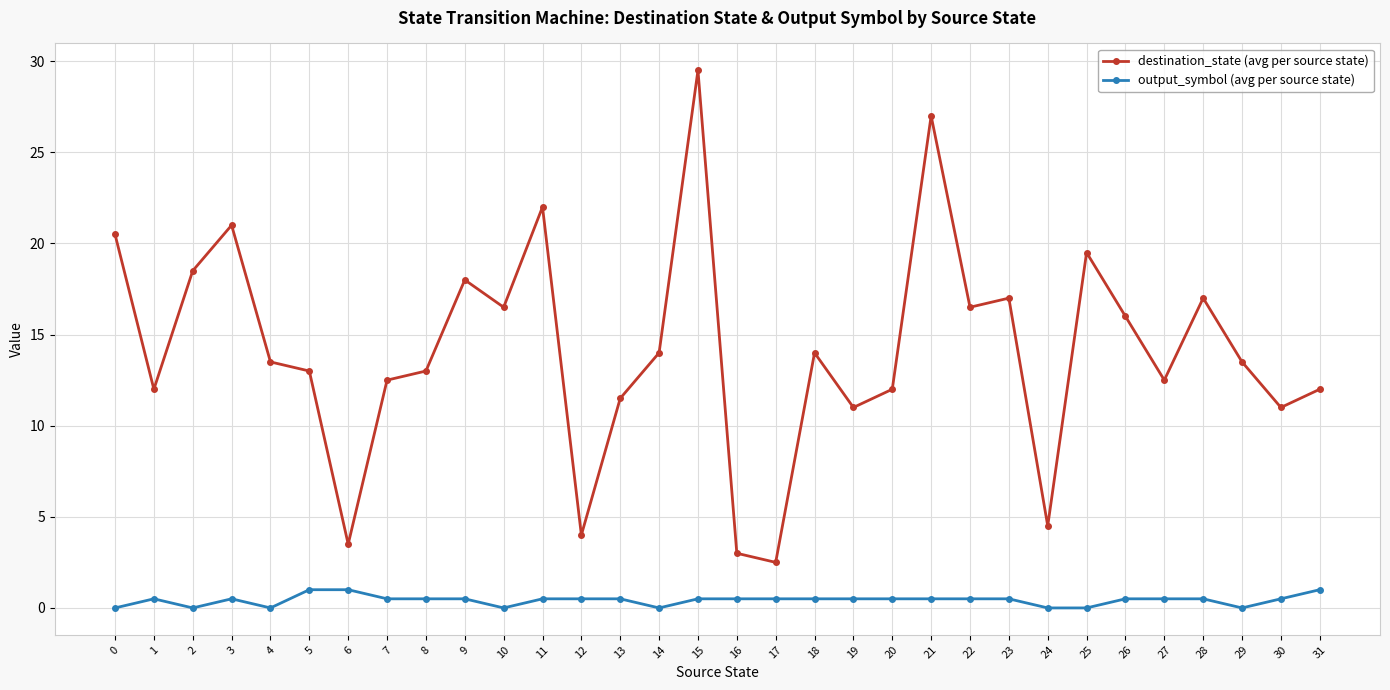

Where is the first local maximum for destination_state (avg per source state)?

3